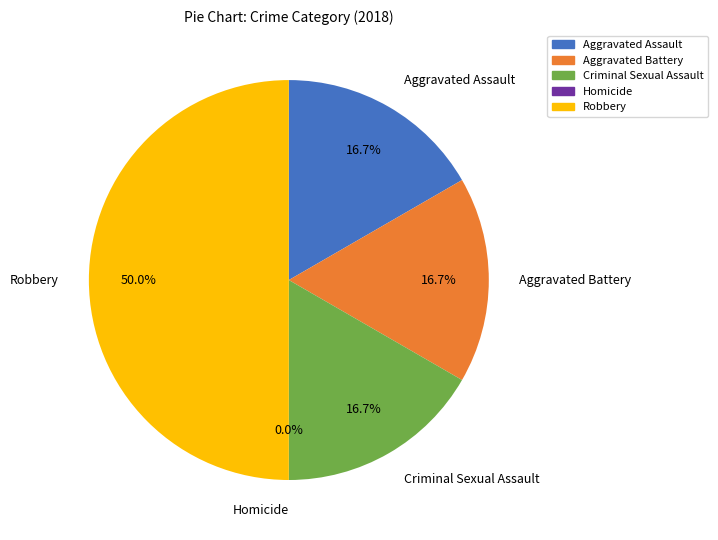

How many slices are in this pie chart?

5